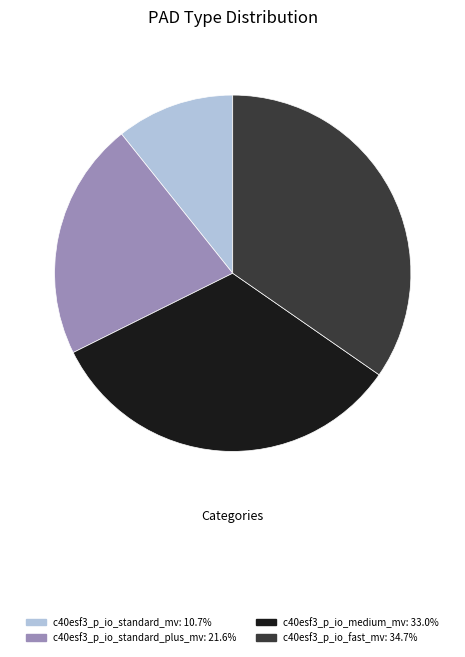

Is there a majority slice in this chart?

No